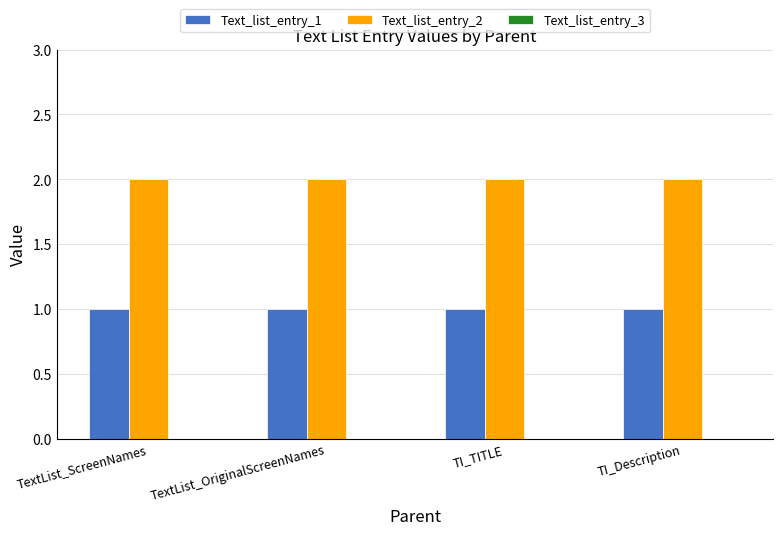

What position from the left is TextList_ScreenNames?

1